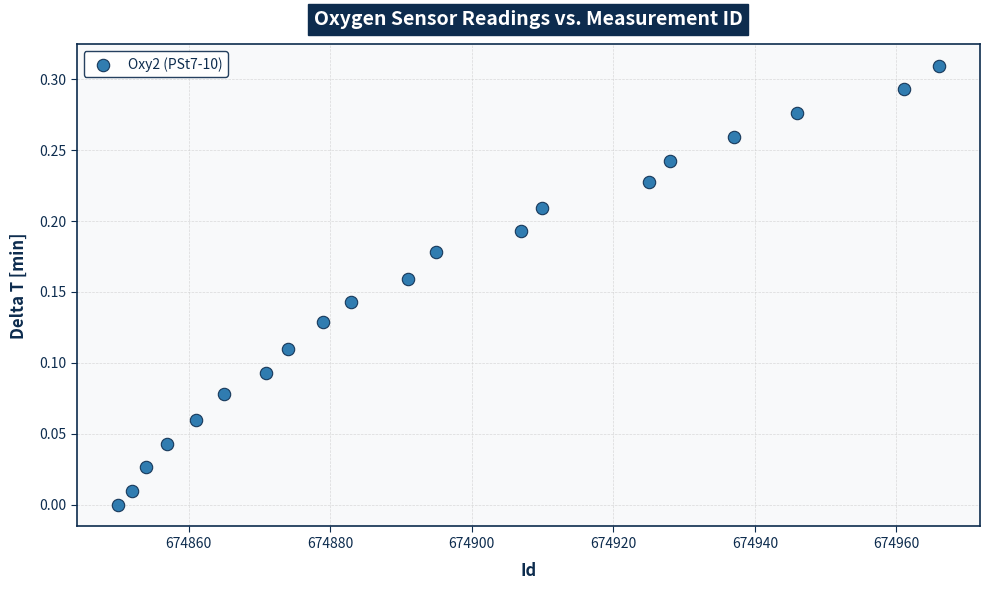

What is the range of X values (max minus min)?

116.0